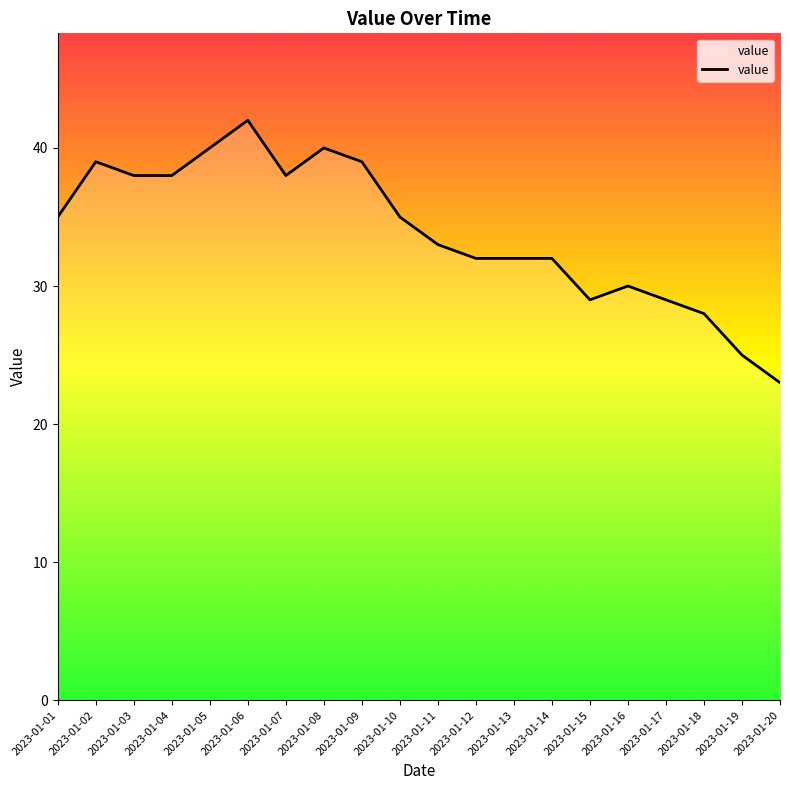

What is the difference between the values at 2023-01-17 and 2023-01-09?

10